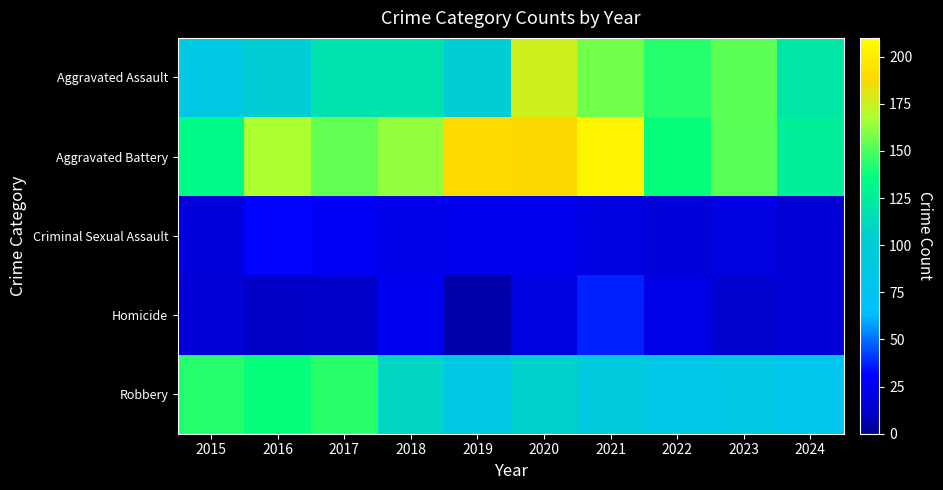

At 2018, list the series in order from smallest to largest.

Criminal Sexual Assault, Homicide, Robbery, Aggravated Assault, Aggravated Battery